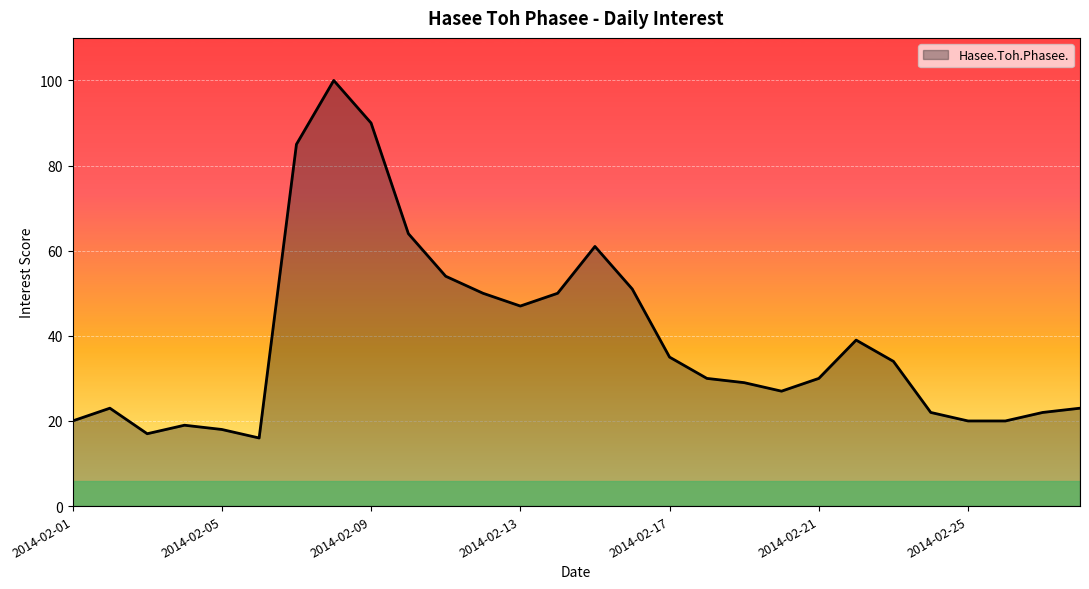

What is the difference between the second highest and second lowest values?

73